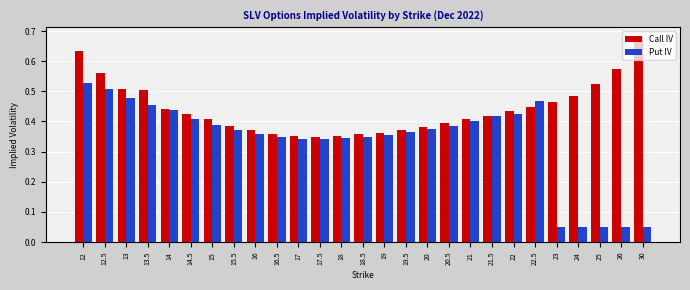

At which label does Put IV reach its peak?

12